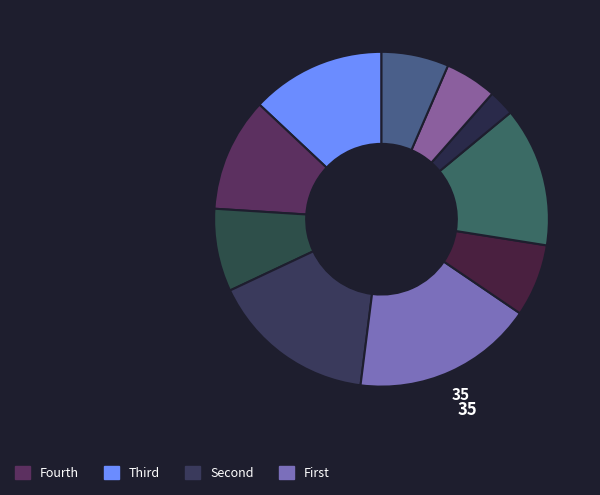

How many segments does this pie chart have?

10